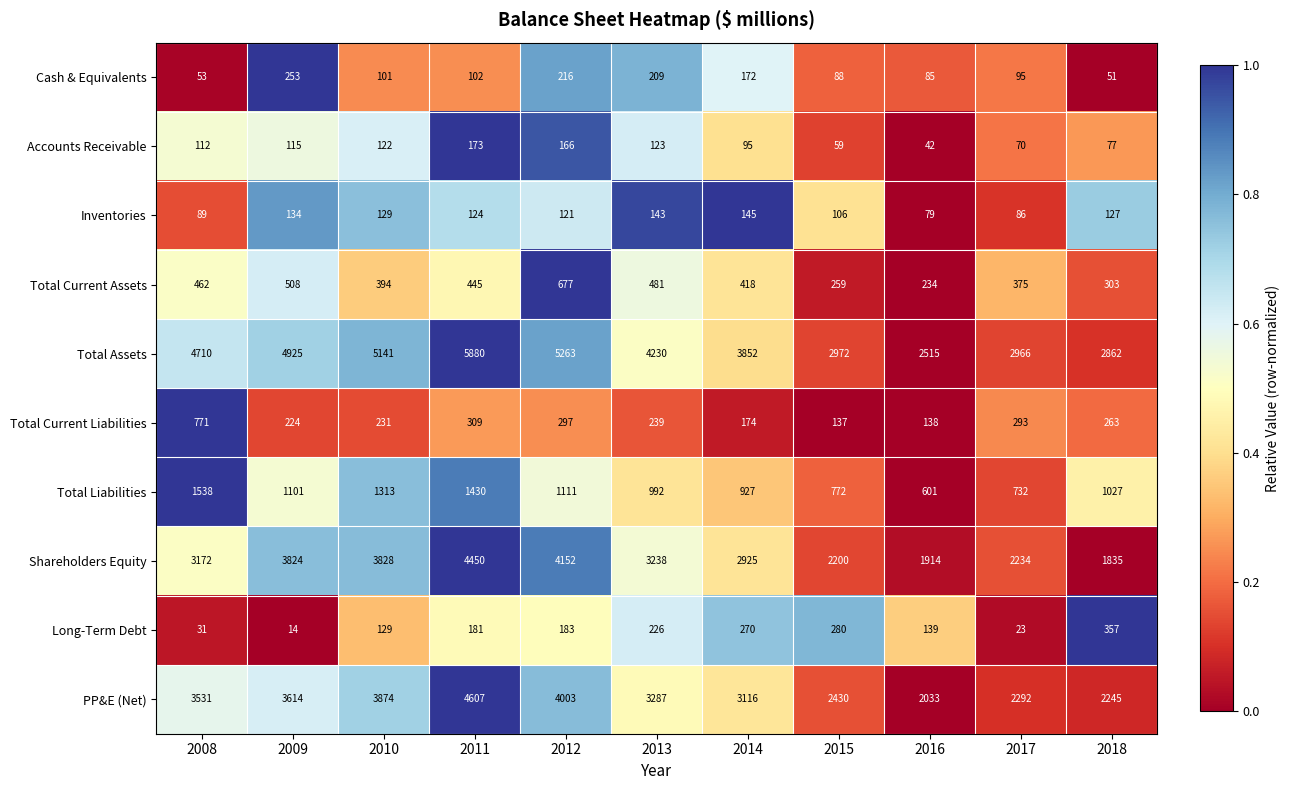

What is the difference between the Long-Term Debt values at 2011 and 2017?

158